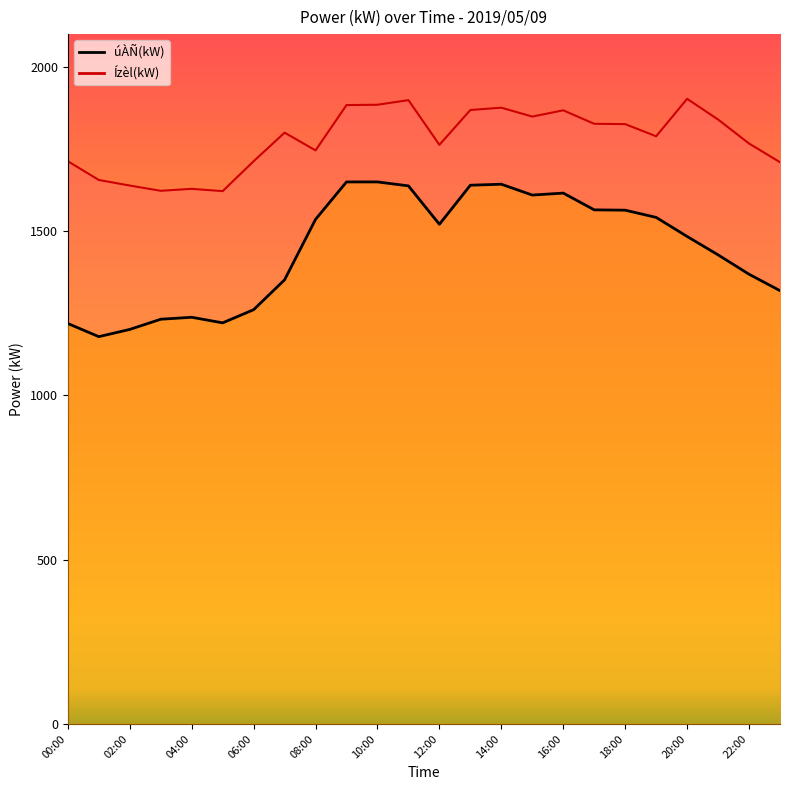

The value of Ízèl(kW) at 05:00 is 1622. True or false?

True